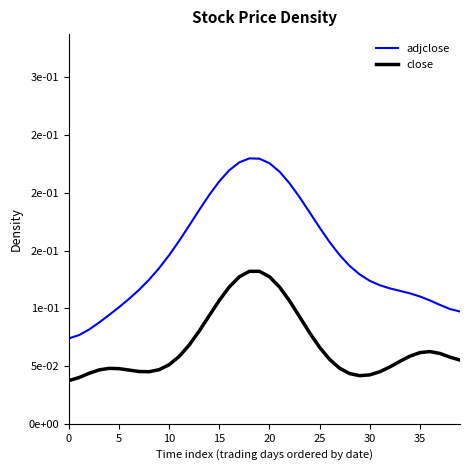

Does the chart display data point markers on the line(s)?

No